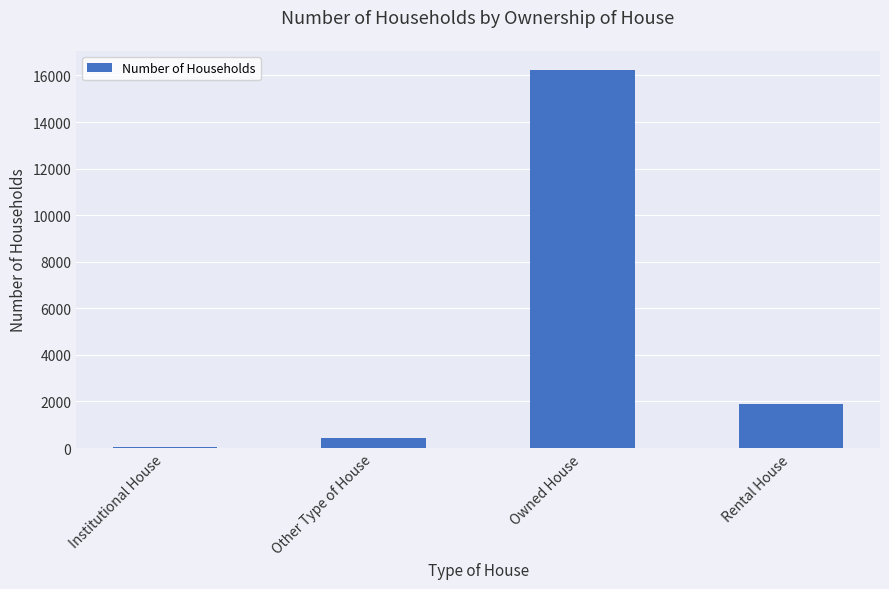

Reading left to right, extract all data points from this chart.

Institutional House=46	Other Type of House=443	Owned House=16246	Rental House=1875